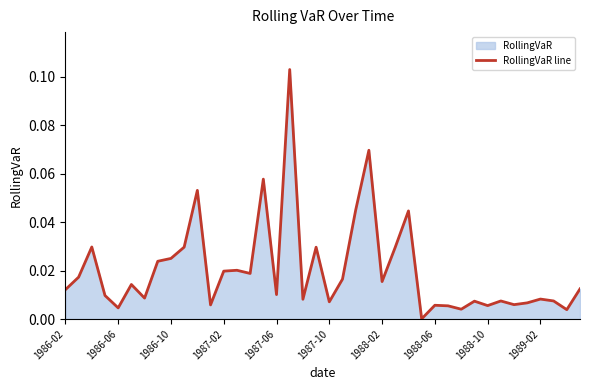

Which category has the lowest value across all series?

27